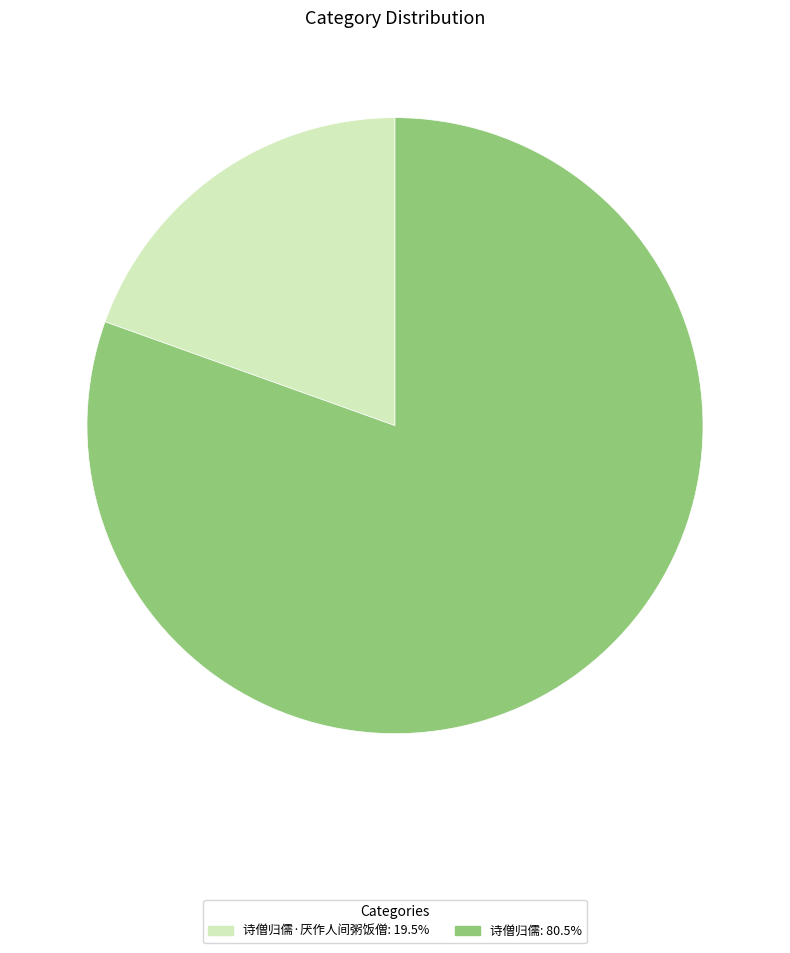

Does any single category account for the majority?

Yes